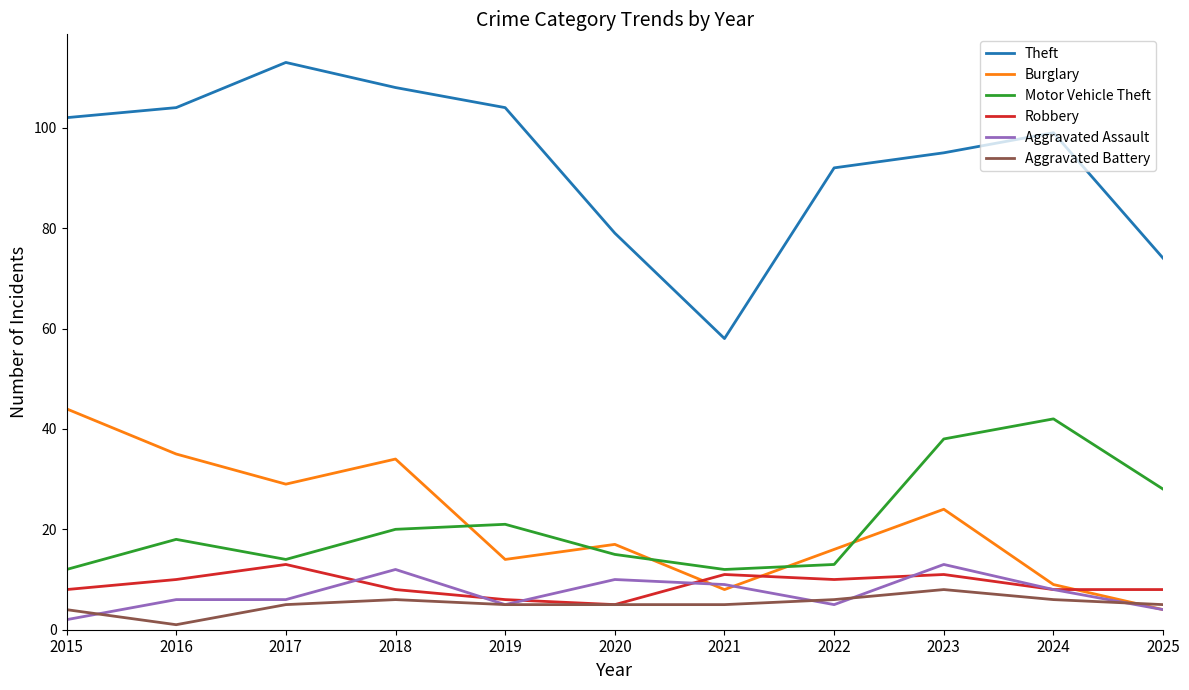

True or false: Robbery has a value of 13 at 2017.

True